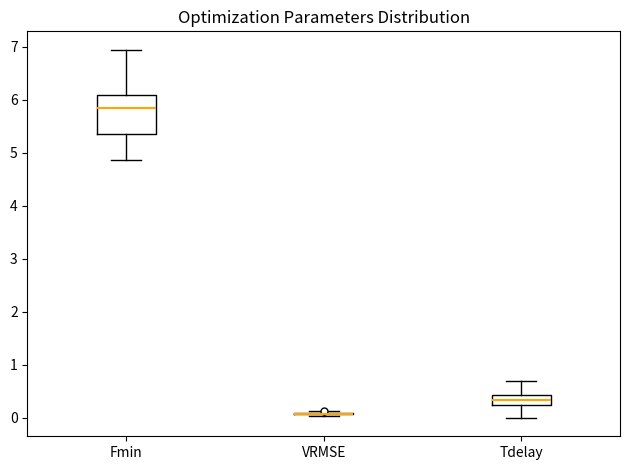

Reading left to right, transcribe this box plot: for each box, give where its median line is, the range the box spans, and where its two whiskers end, as read against the y-axis. The values are not printed on the chart, so give them approximately, as read against the axis.

Fmin: median 5.8, box 5.4 to 6.1, whiskers 4.9 to 6.9
VRMSE: box collapsed to a line at 0.1, whiskers 0.0 to 0.1
Tdelay: median 0.3, box 0.2 to 0.4, whiskers 0.0 to 0.7